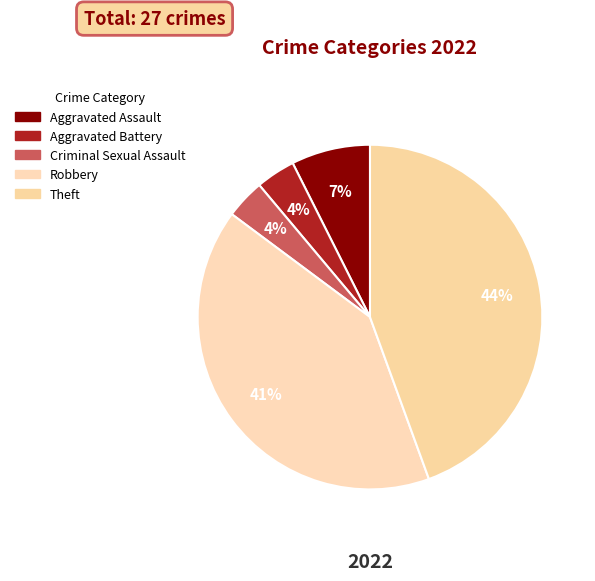

Which slice is the largest?

Theft